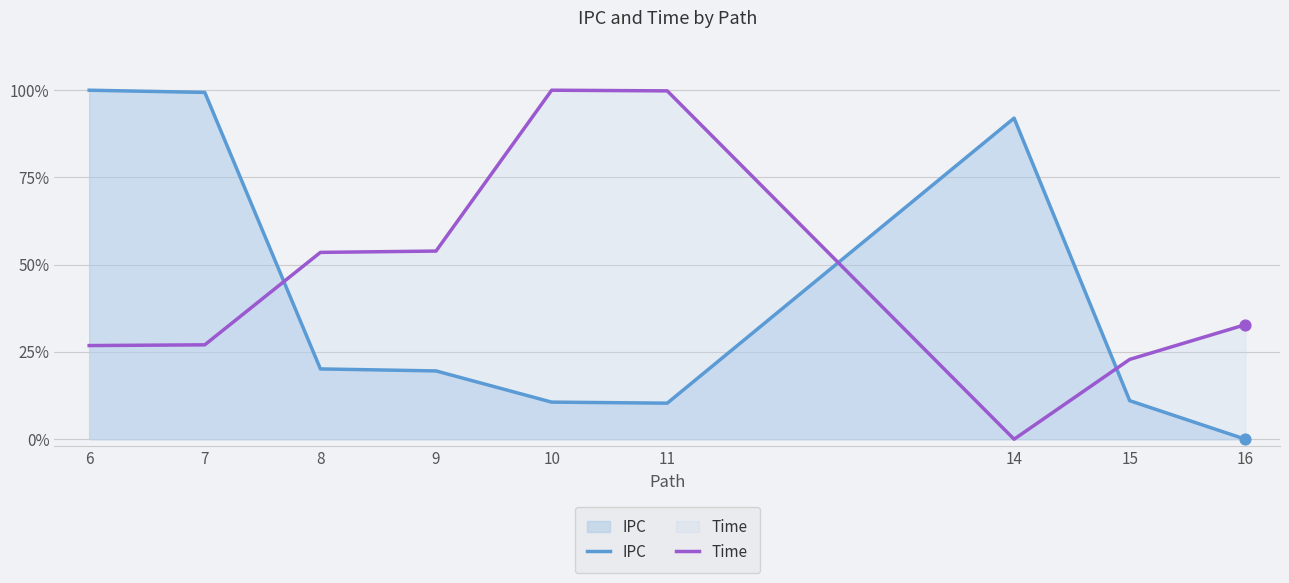

What are all the series names shown in the legend?

IPC, Time